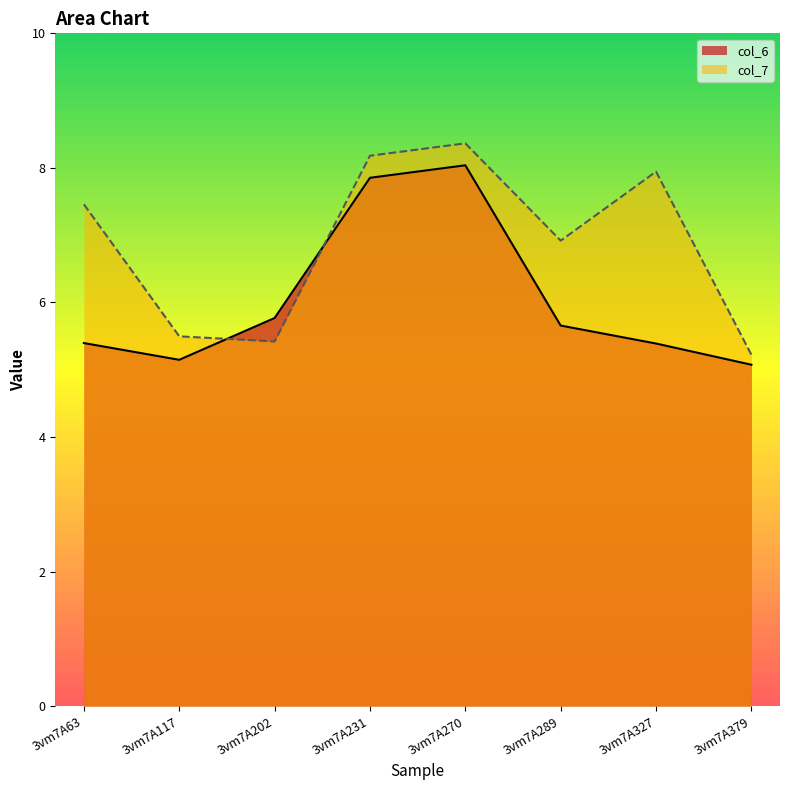

Which label corresponds to the smallest value in the chart?

3vm7A379